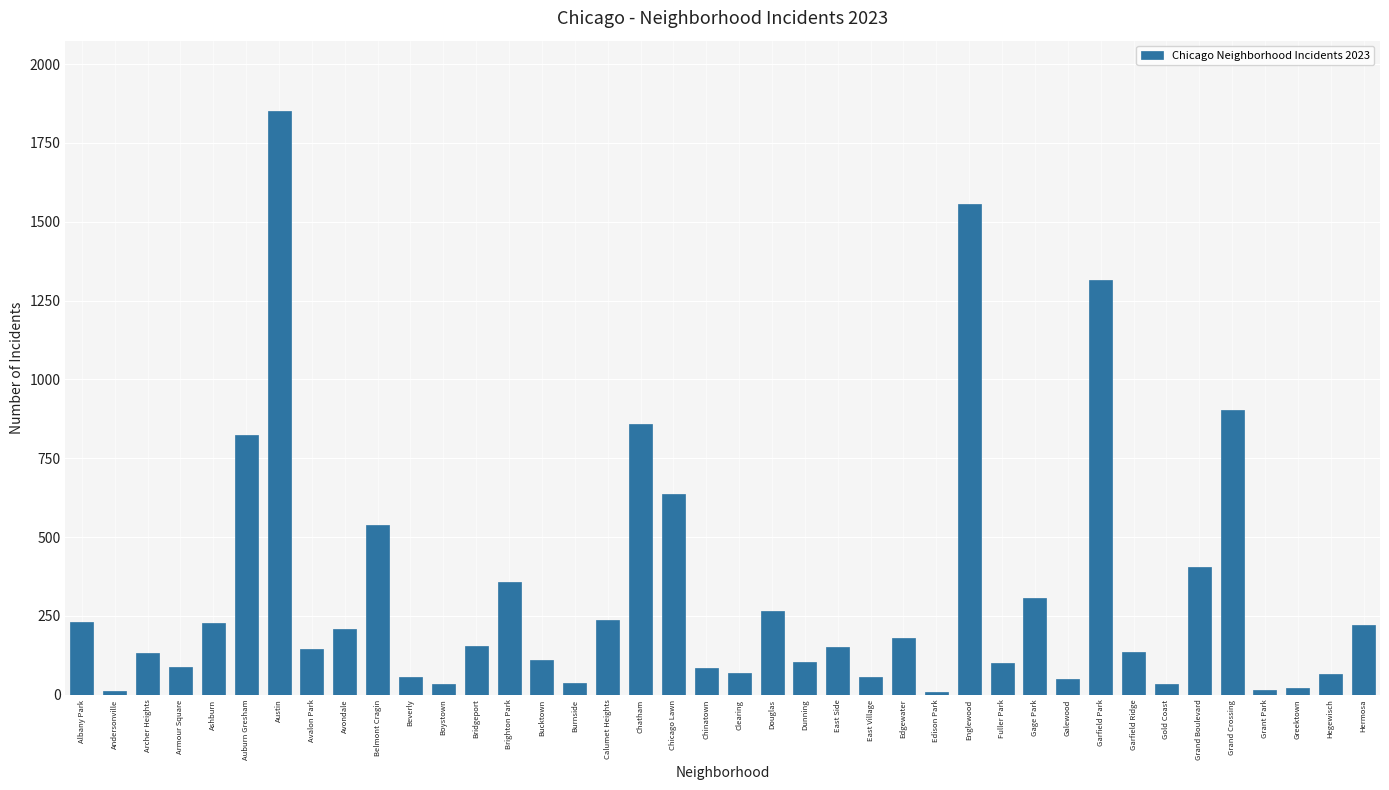

What is the label of the 31st bar from the right?

Belmont Cragin